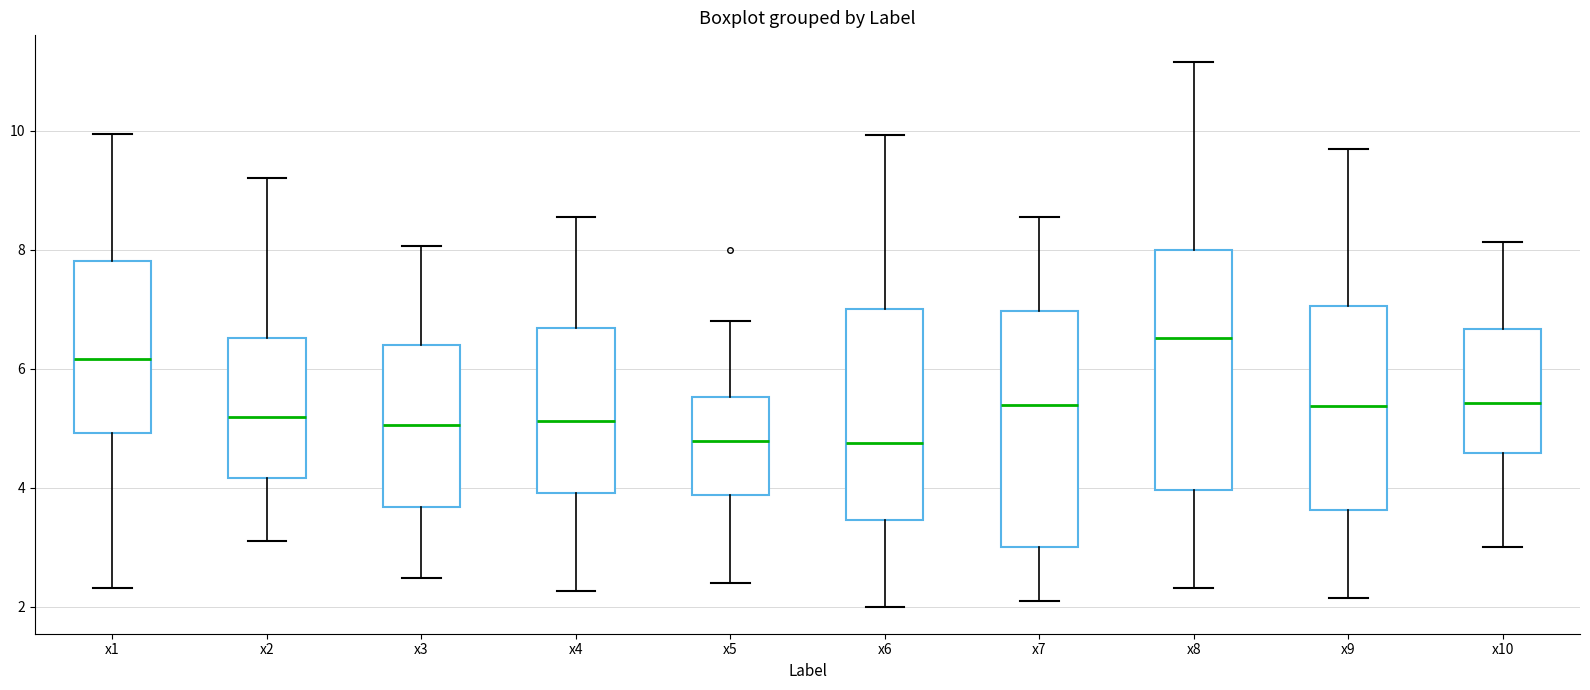

Reading left to right, read every box against the y-axis: the position of its median line, the range the box covers, and the ends of its whiskers. The values are not printed on the chart, so give them approximately, as read against the axis.

x1: median 6.2, box 5.0 to 7.8, whiskers 2.4 to 10.0
x2: median 5.2, box 4.2 to 6.6, whiskers 3.2 to 9.2
x3: median 5.0, box 3.6 to 6.4, whiskers 2.4 to 8.0
x4: median 5.2, box 4.0 to 6.6, whiskers 2.2 to 8.6
x5: median 4.8, box 3.8 to 5.6, whiskers 2.4 to 6.8
x6: median 4.8, box 3.4 to 7.0, whiskers 2.0 to 10.0
x7: median 5.4, box 3.0 to 7.0, whiskers 2.0 to 8.6
x8: median 6.6, box 4.0 to 8.0, whiskers 2.4 to 11.2
x9: median 5.4, box 3.6 to 7.0, whiskers 2.2 to 9.8
x10: median 5.4, box 4.6 to 6.6, whiskers 3.0 to 8.2